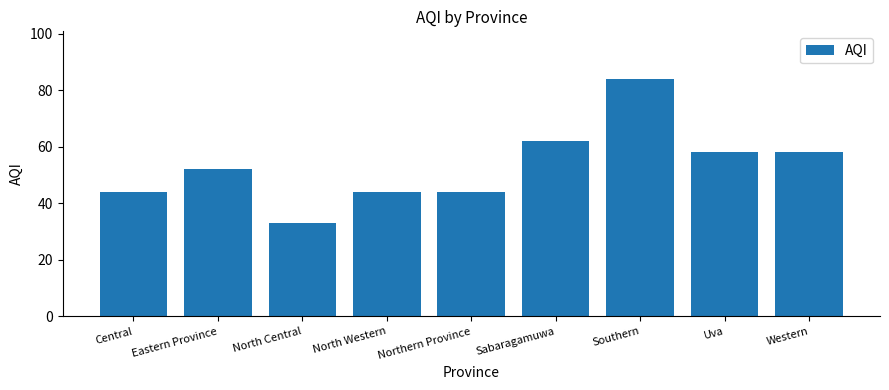

What is the value of the 9th bar from the left?

58